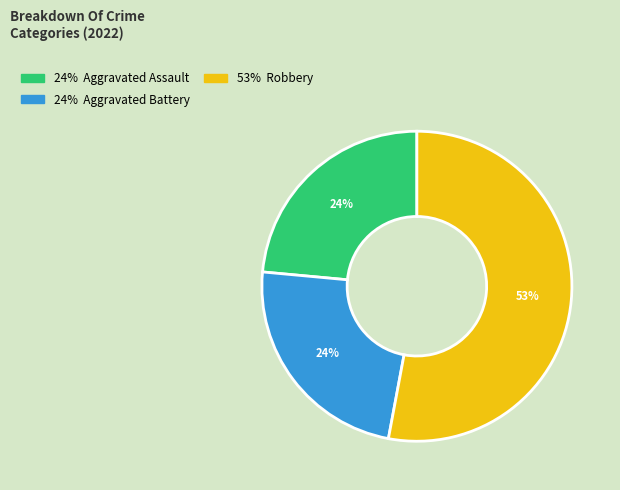

Is there a majority slice in this chart?

Yes